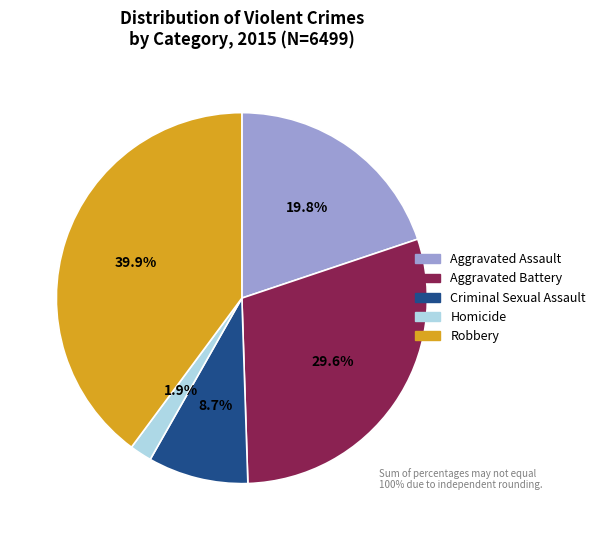

Is there a majority slice in this chart?

No